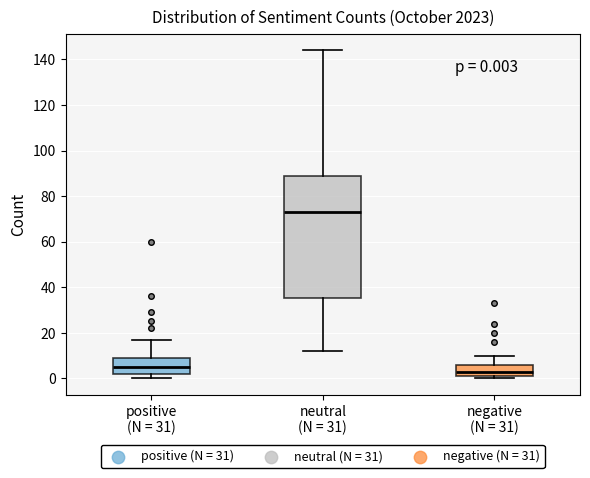

Comparing the boxes themselves (not the whiskers), which one is the tallest?

neutral (N = 31)